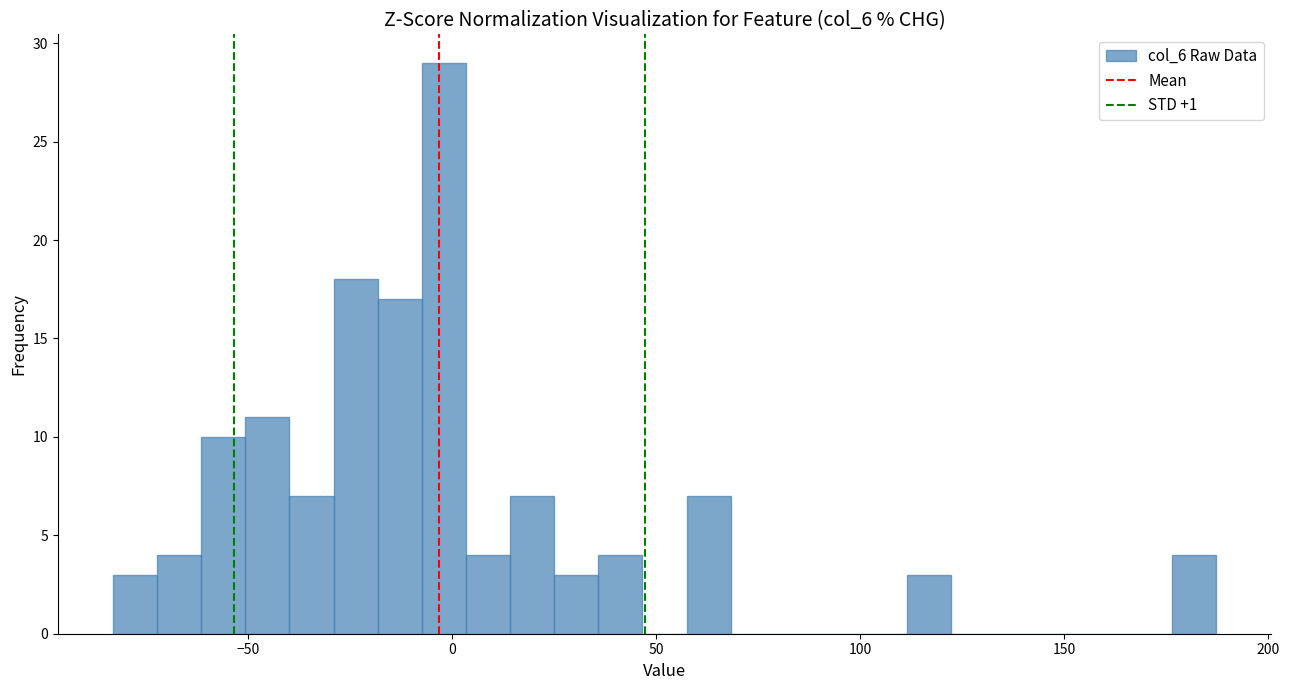

Read against the x-axis, roughly where is the centre of the tallest bar?

0